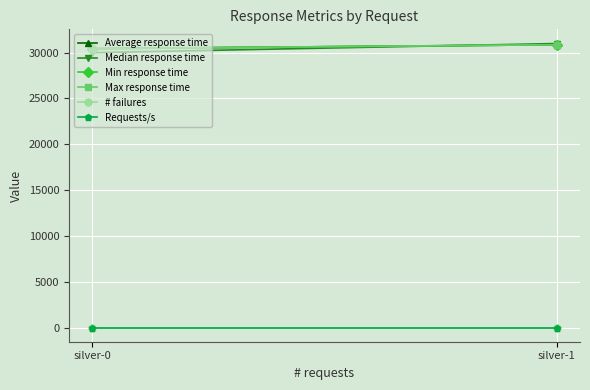

Reading left to right, what are all the values shown in this chart?

Average response time: silver-0=30441.0	silver-1=30867.0
Median response time: silver-0=30000.0	silver-1=31000.0
Min response time: silver-0=30441.0	silver-1=30867.0
Max response time: silver-0=30441.0	silver-1=30867.0
# failures: silver-0=1.0	silver-1=1.0
Requests/s: silver-0=0.0	silver-1=0.0